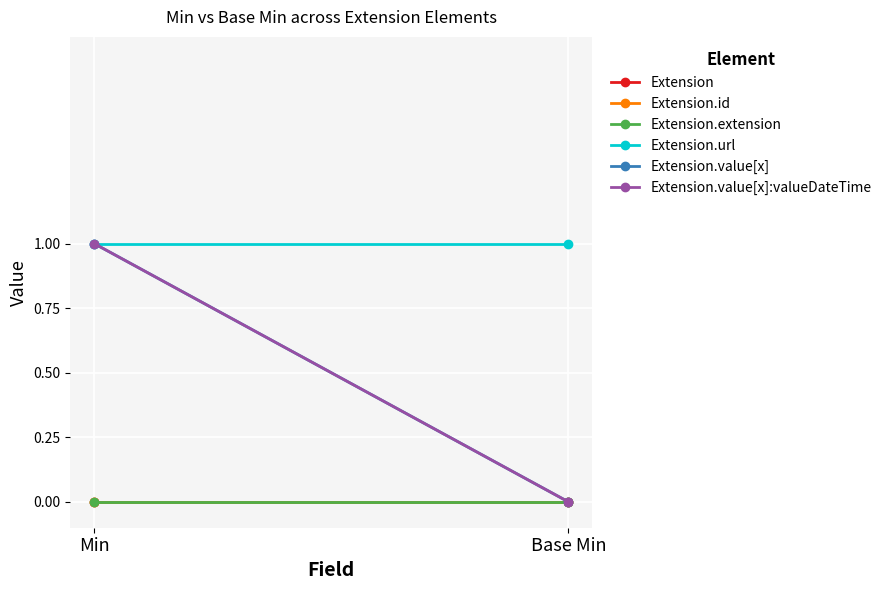

Reading right to left, transcribe all the data shown in this chart.

Extension: 0	0
Extension.id: 0	0
Extension.extension: 0	0
Extension.url: 1	1
Extension.value[x]: 0	1
Extension.value[x]:valueDateTime: 0	1